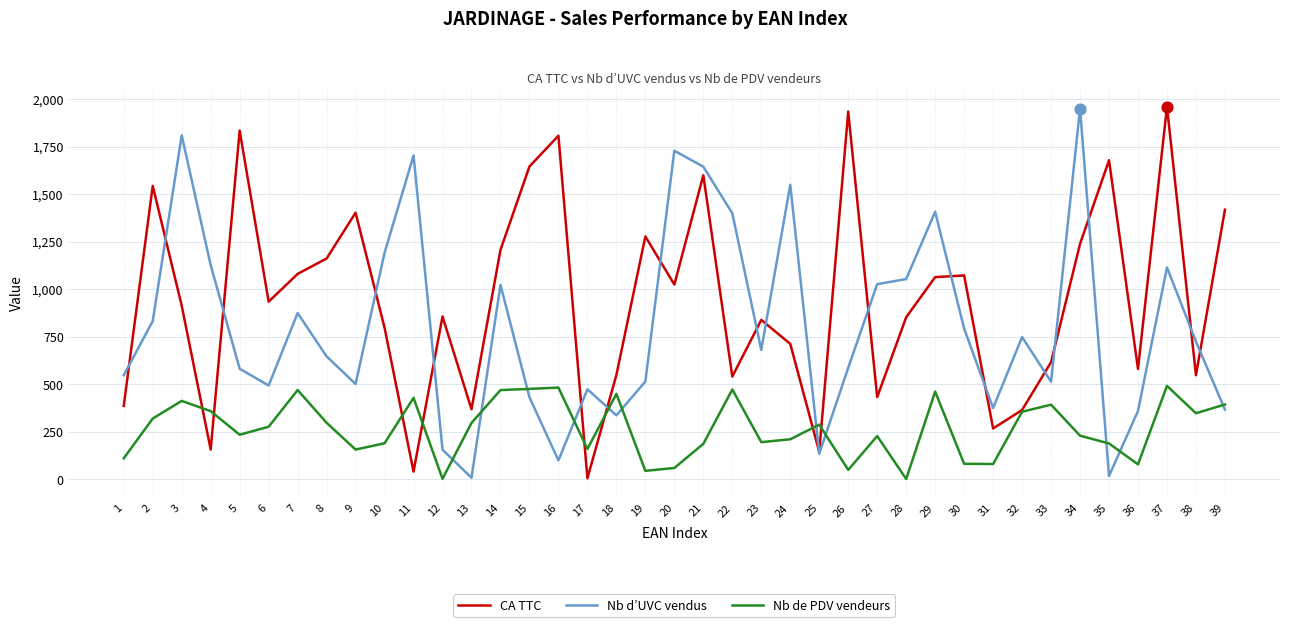

Which series changed the most between 27 and 35?

CA TTC